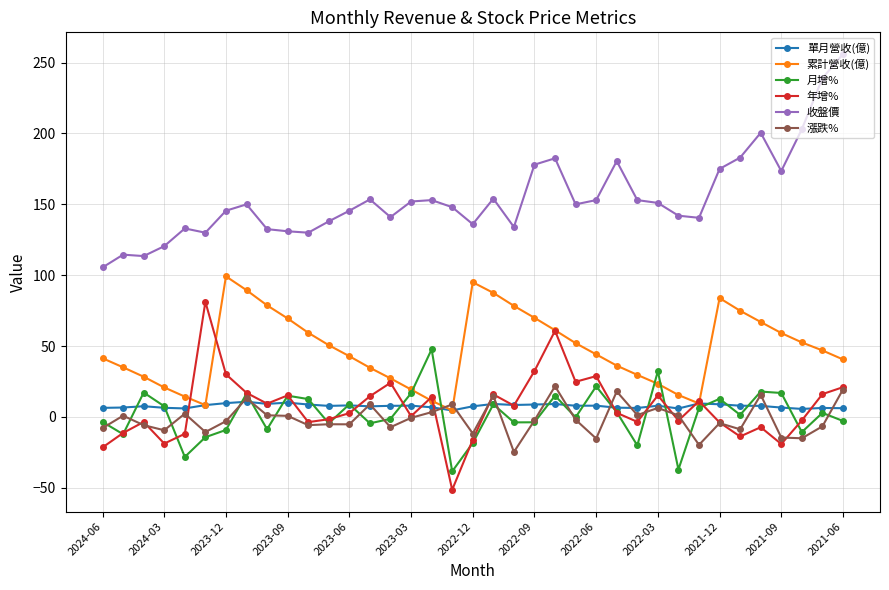

What is the value of the 單月營收(億) point at the 16th from the left?

8.0